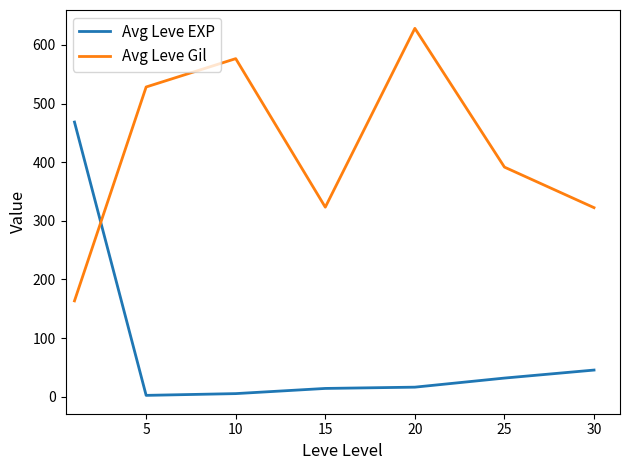

Which series ends up on top after the final intersection of Avg Leve EXP and Avg Leve Gil?

Avg Leve Gil